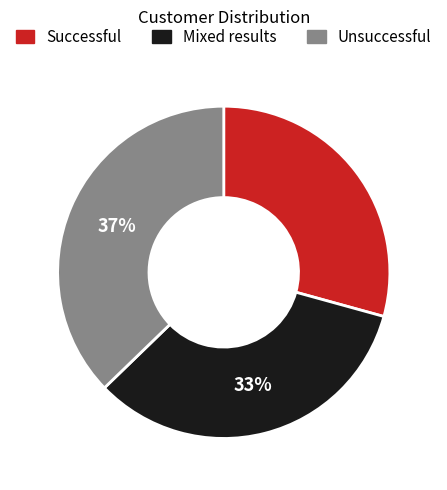

To the nearest percent, what is the average slice percentage?

33%